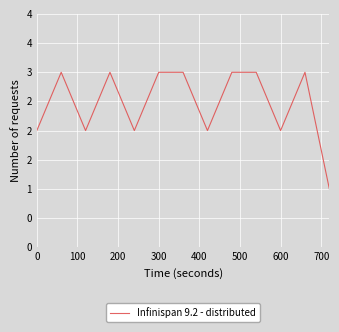

Reading left to right, list all the values displayed in this chart.

2	3	2	3	2	3	3	2	3	3	2	3	1